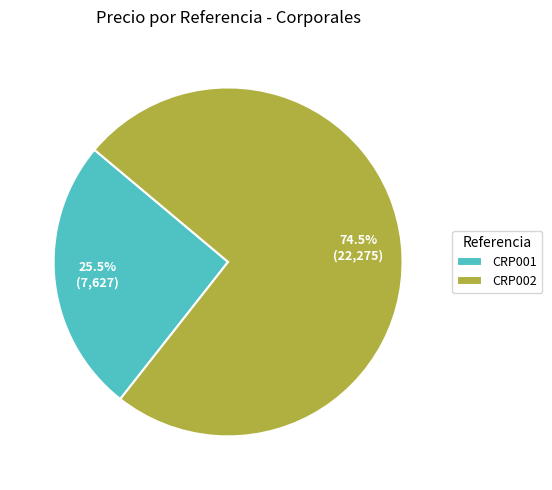

Is there a majority slice in this chart?

Yes